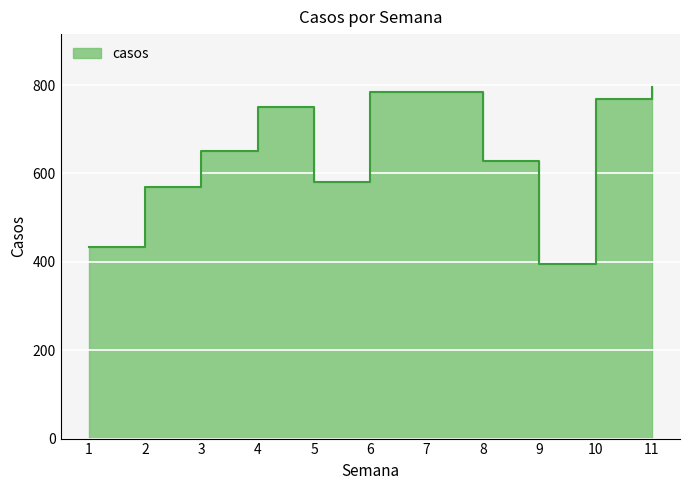

At which category does the chart reach its peak across all series?

11